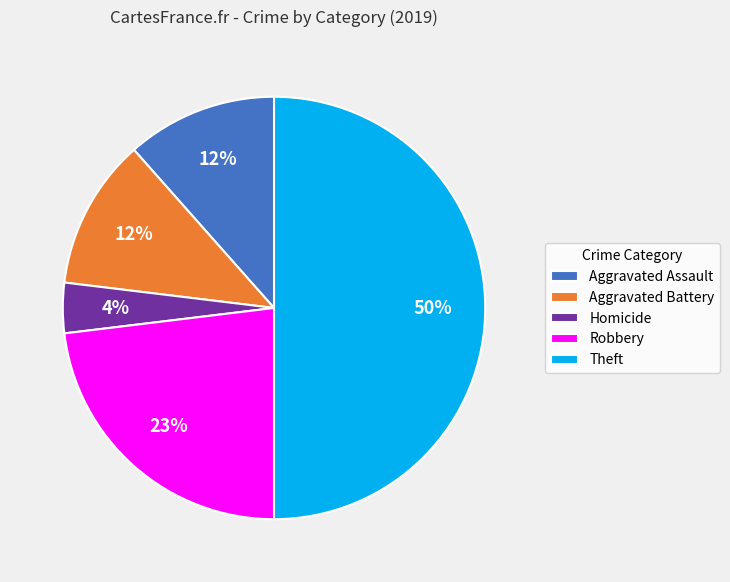

Do Aggravated Battery and Aggravated Assault together represent more than half of the pie?

No